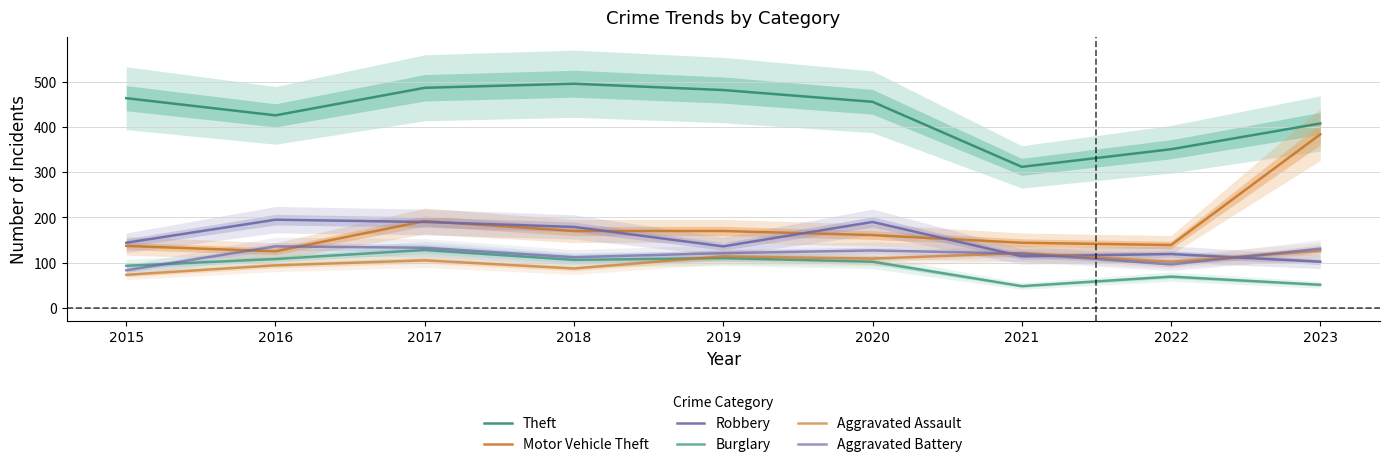

Rank the series by their maximum value, from highest to lowest.

Theft, Motor Vehicle Theft, Robbery, Aggravated Battery, Burglary, Aggravated Assault